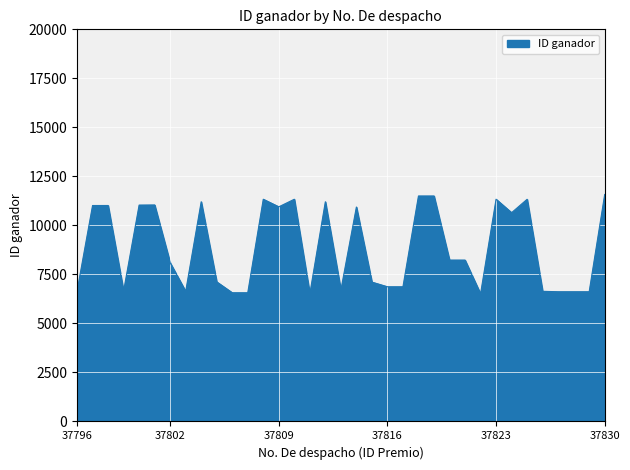

What is the minimum value shown in the chart?

6508